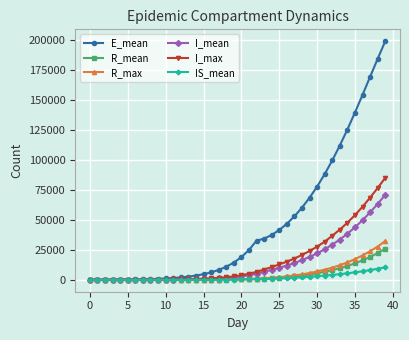

Which series has the widest spread of values?

E_mean